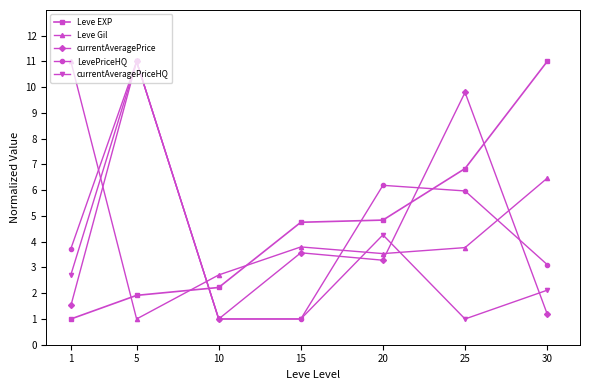

Rank the series at 1 from highest to lowest value.

Leve Gil, LevePriceHQ, currentAveragePriceHQ, currentAveragePrice, Leve EXP